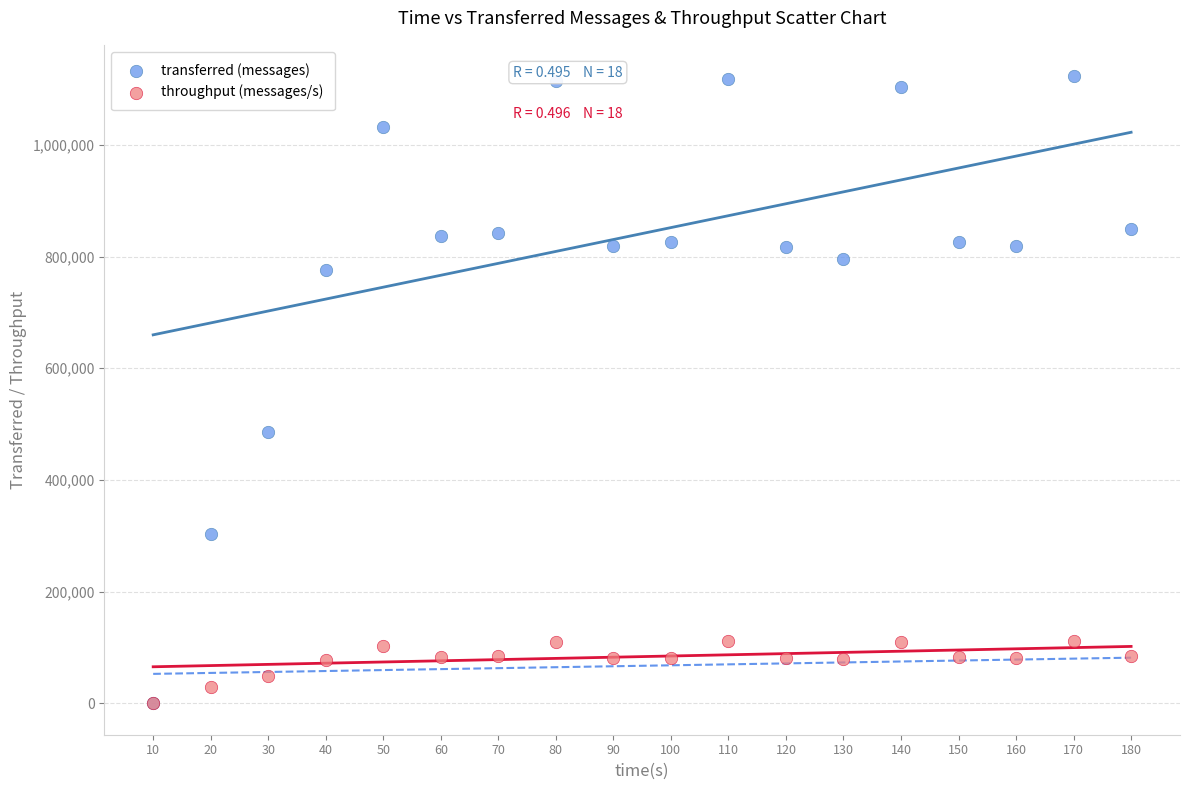

Which series reaches the maximum Y coordinate?

transferred (messages)